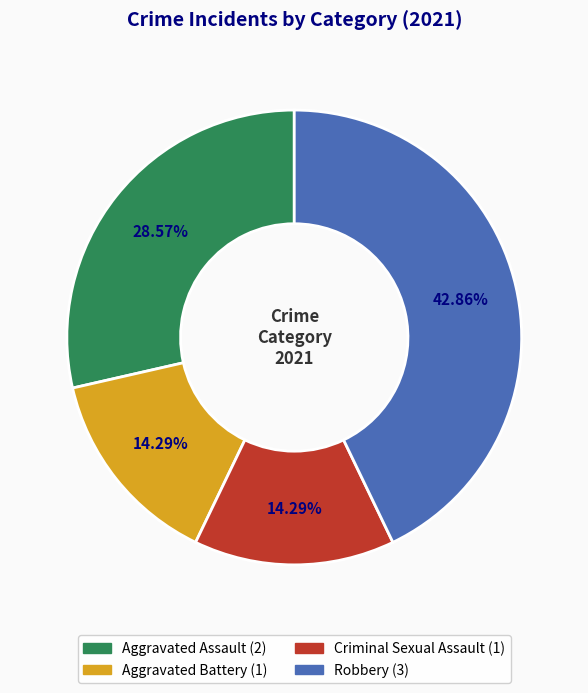

Does any single category account for the majority?

No